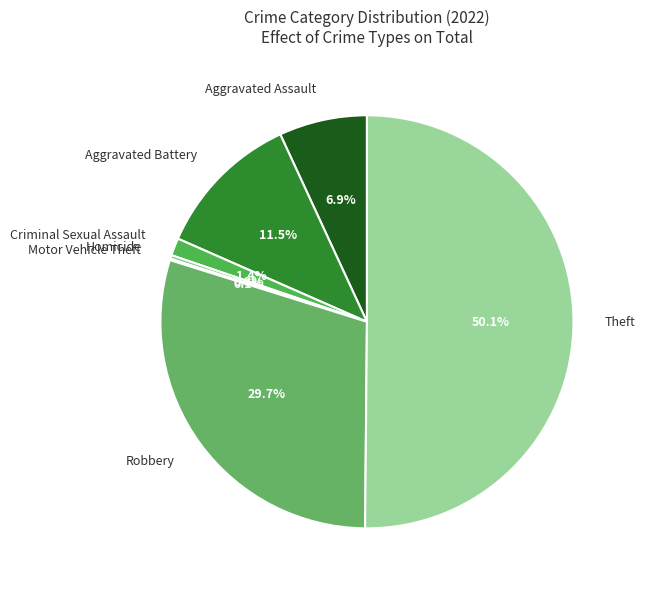

To the nearest percent, what portion does Criminal Sexual Assault represent?

1%